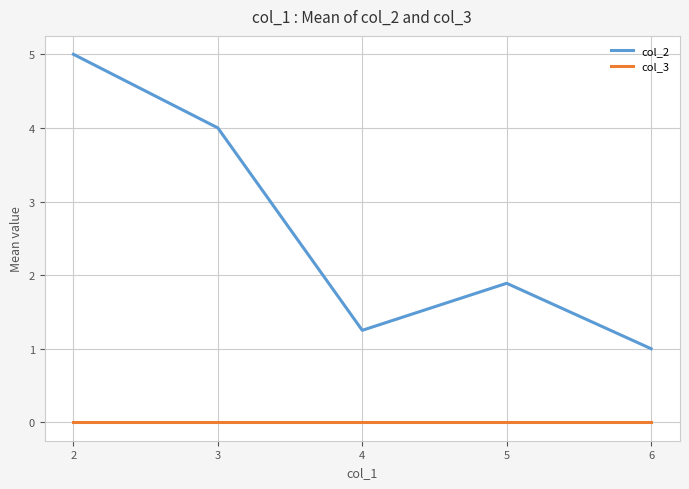

What is the spread (max minus min) of values at 6?

1.0